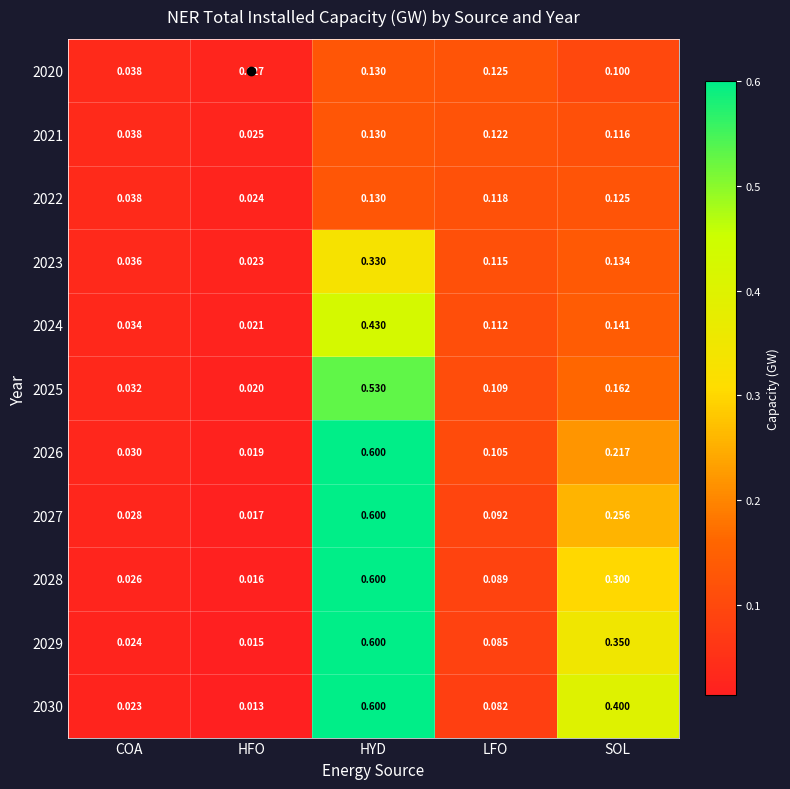

What is the total value across all series at COA?

0.3